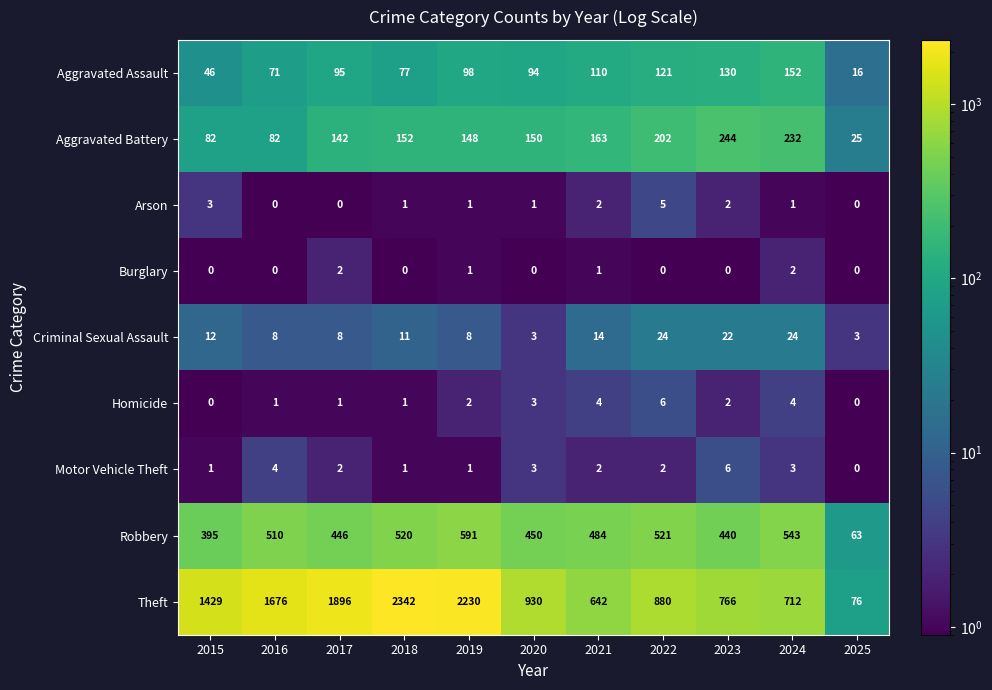

What is the total value across all series at 2018?

3105